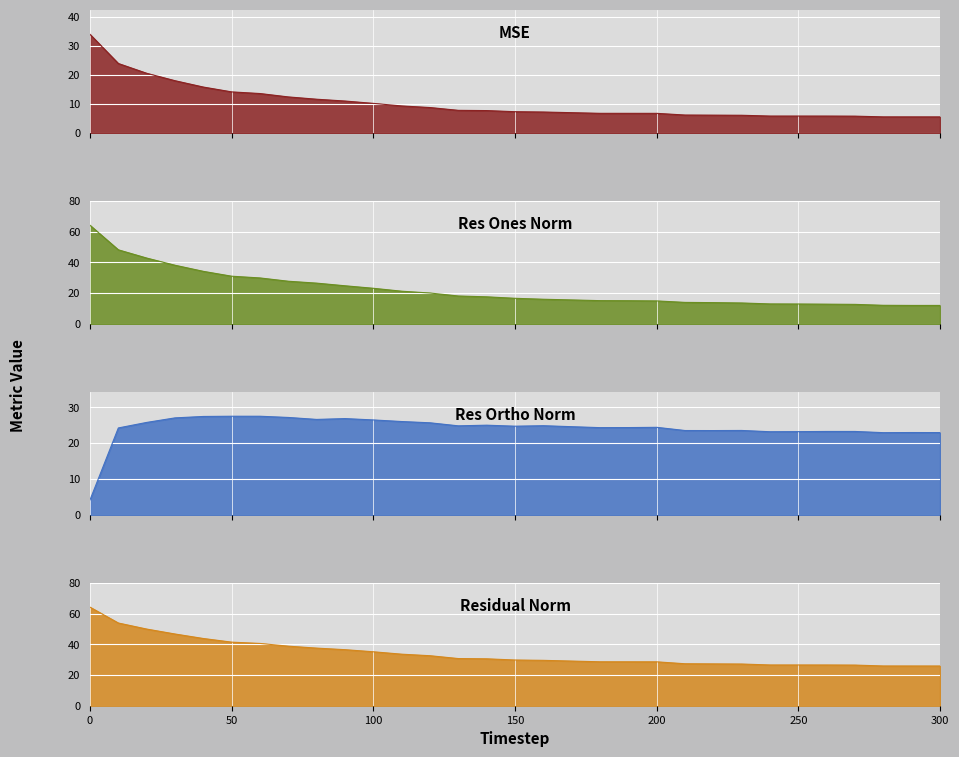

True or false: residual_norm has more than 0 points higher than both neighbors.

False